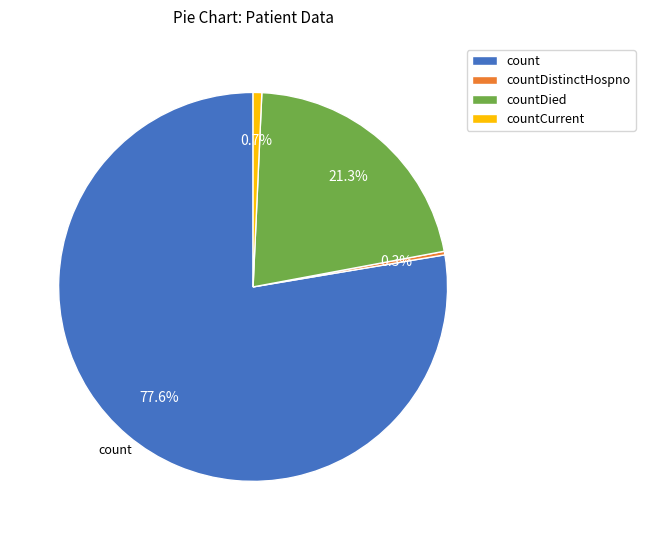

Between count and countDistinctHospno, which is larger?

count